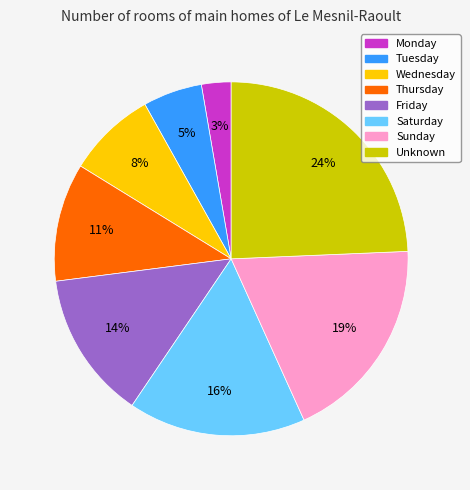

To the nearest percent, what is the combined percentage of Thursday and Wednesday?

19%